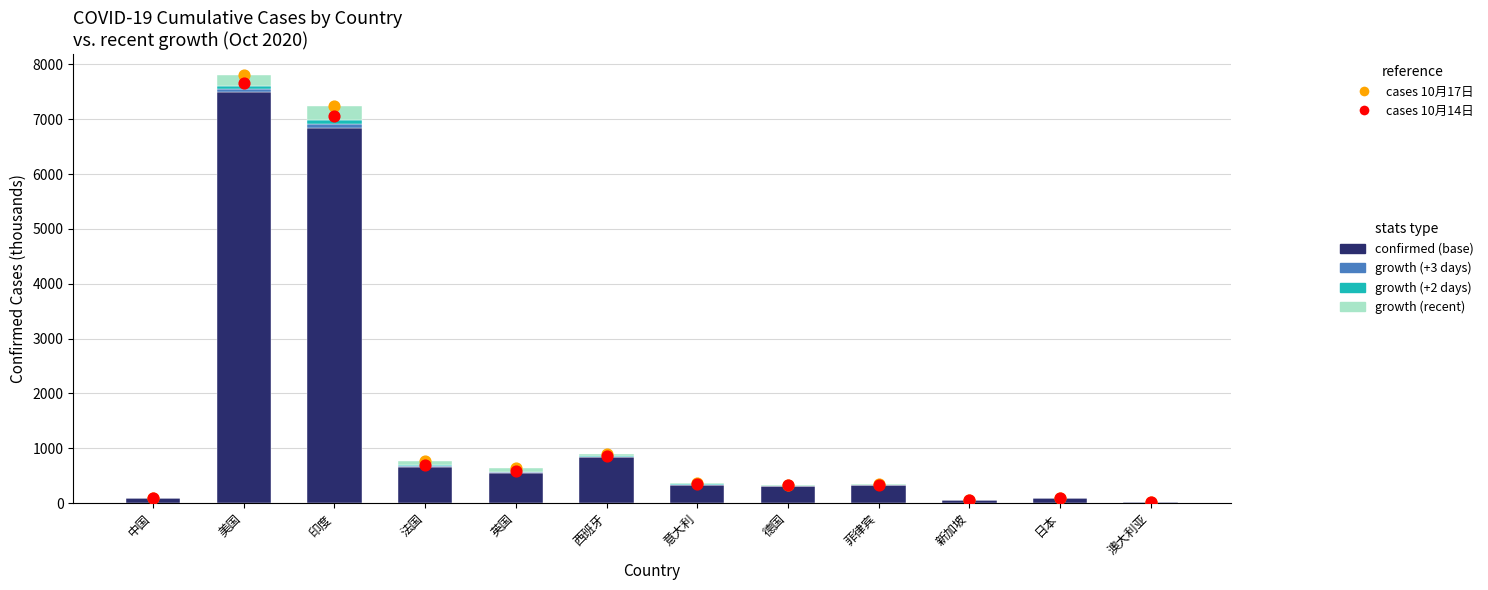

At which category is the sum across all series the highest?

美国